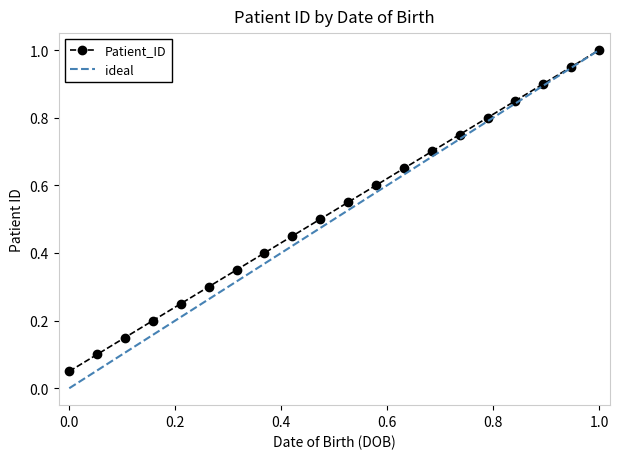

Does the chart display data point markers on the line(s)?

Yes